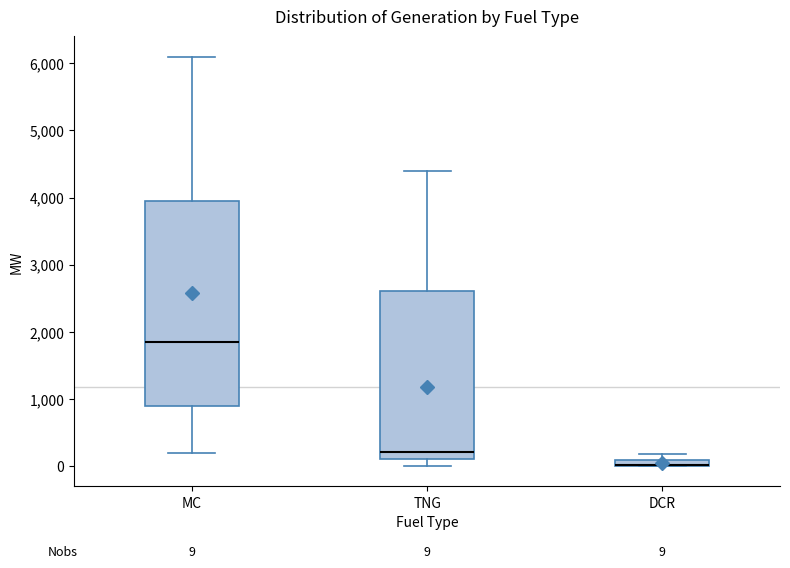

Comparing the boxes themselves (not the whiskers), which one is the tallest?

MC